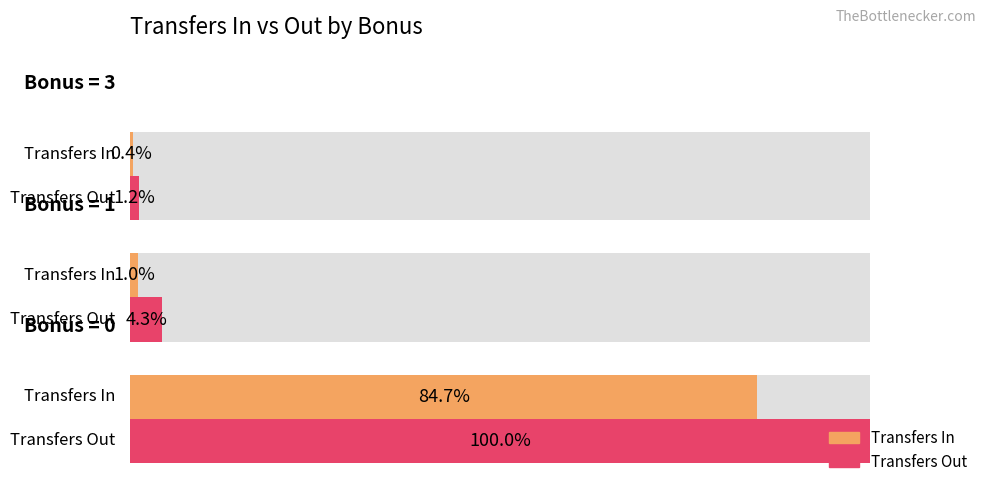

What is the sum of all Transfers In values?

86.2